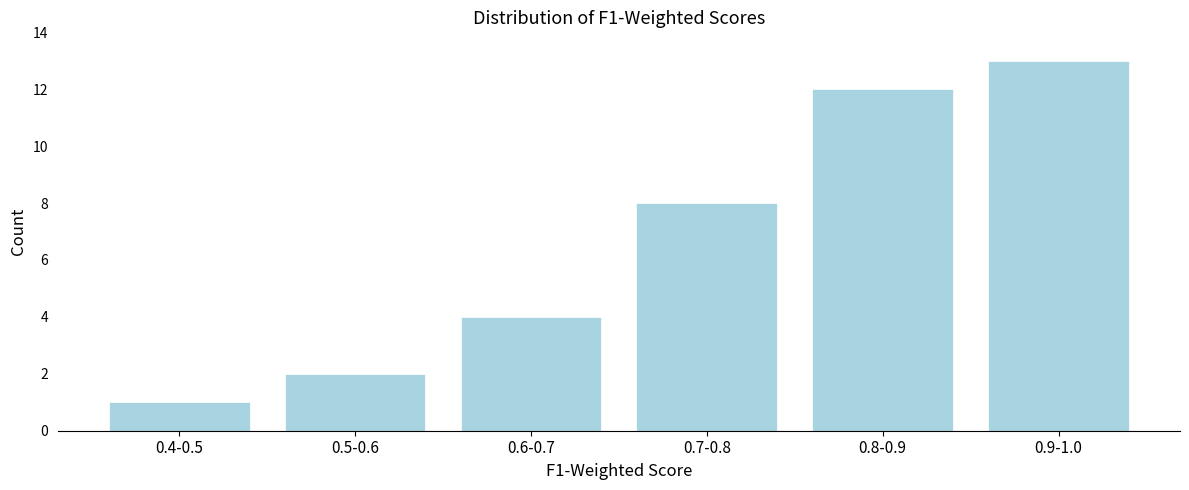

Reading left to right, transcribe all the data shown in this chart.

0.4-0.5=1	0.5-0.6=2	0.6-0.7=4	0.7-0.8=8	0.8-0.9=12	0.9-1.0=13